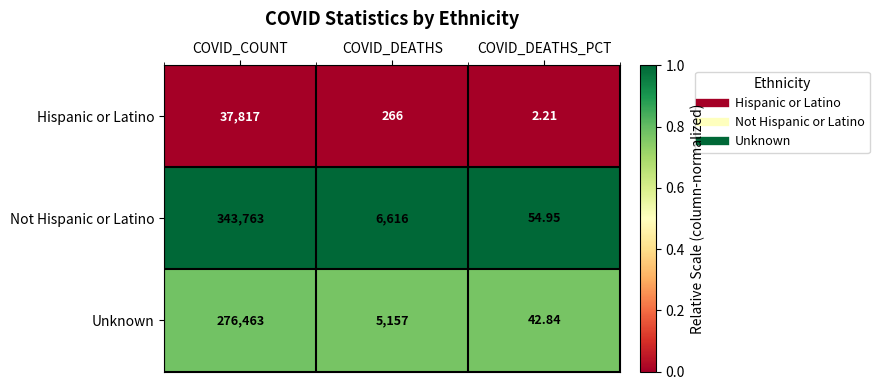

Which series has the largest total across all categories?

Not Hispanic or Latino